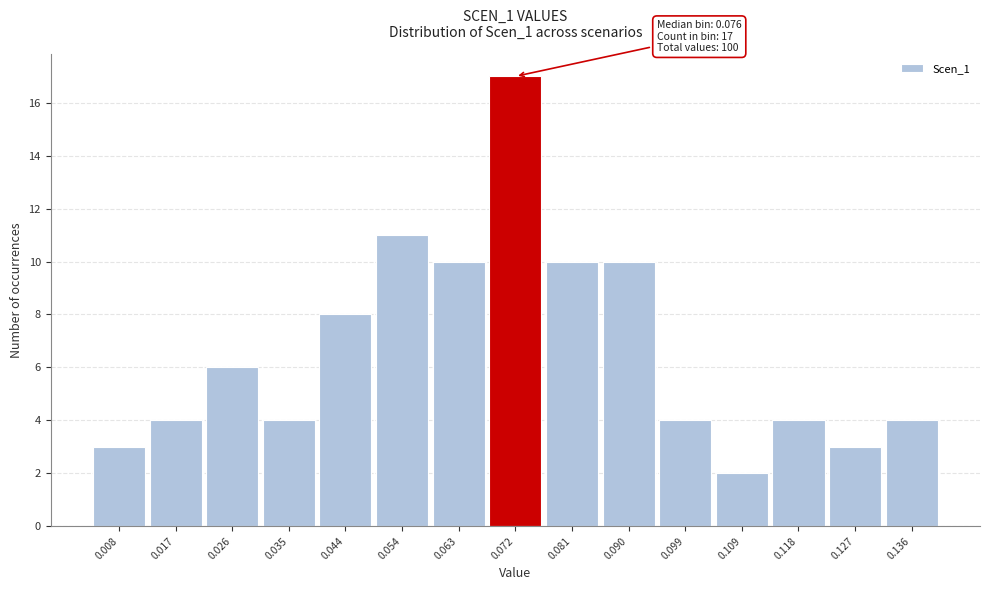

Reading left to right, what are all the values shown in this chart?

3	4	6	4	8	11	10	17	10	10	4	2	4	3	4